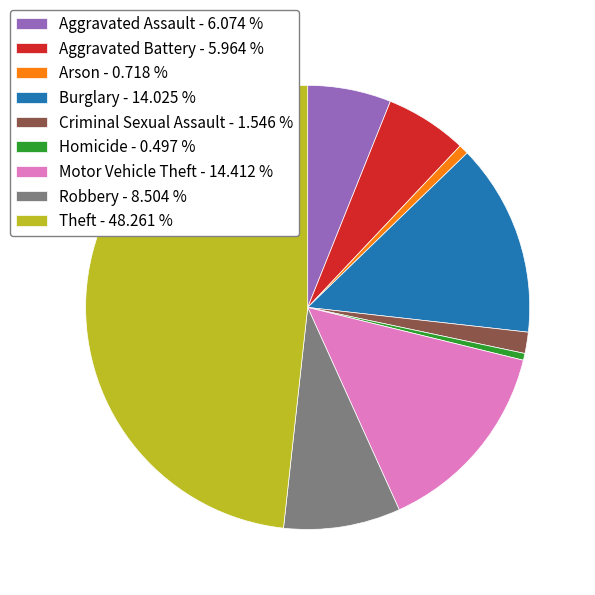

What is the ratio of the value at Robbery - 8.504 % to the value at Motor Vehicle Theft - 14.412 %?

0.6